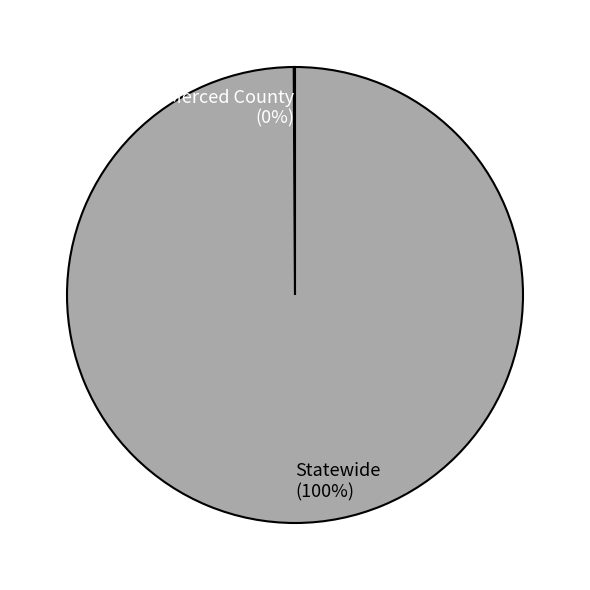

To the nearest percent, what is the difference between the largest and smallest slice percentages?

100%